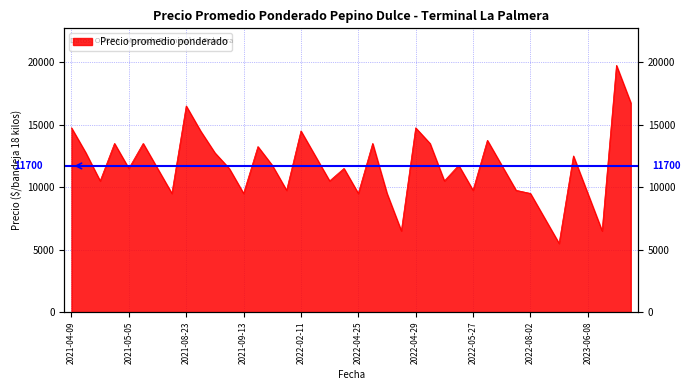

True or false: the data has more than 1 interior local peaks.

True